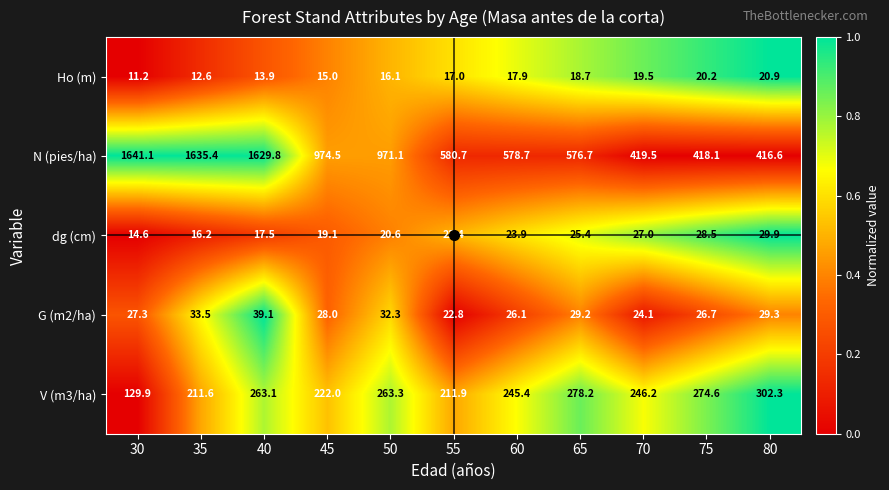

Which label corresponds to the smallest value in the chart?

30